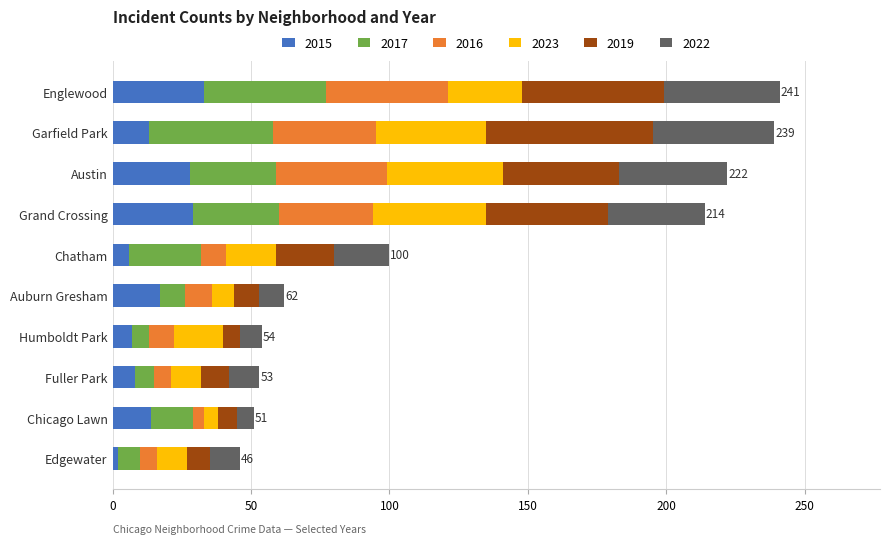

What is the total value across all series at Chatham?

100